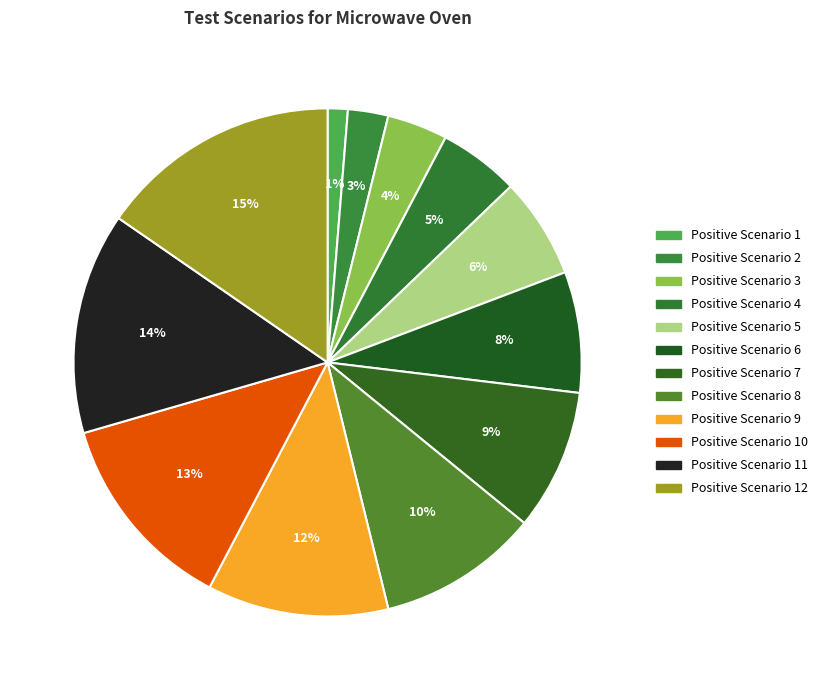

Count the number of slices in the pie.

12